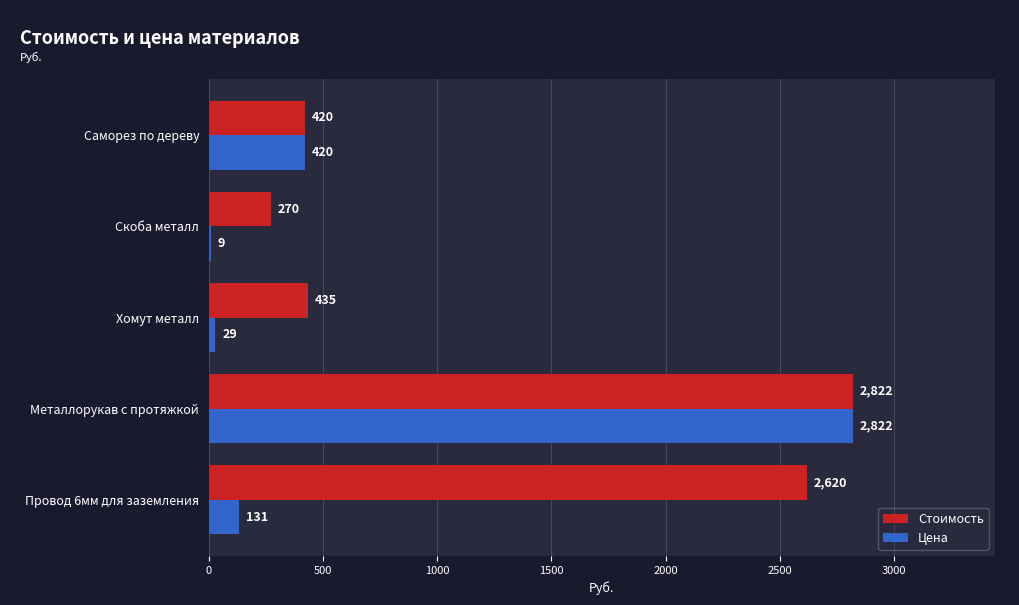

Is the value of Стоимость at Хомут металл greater than the value of Цена at Саморез по дереву?

Yes